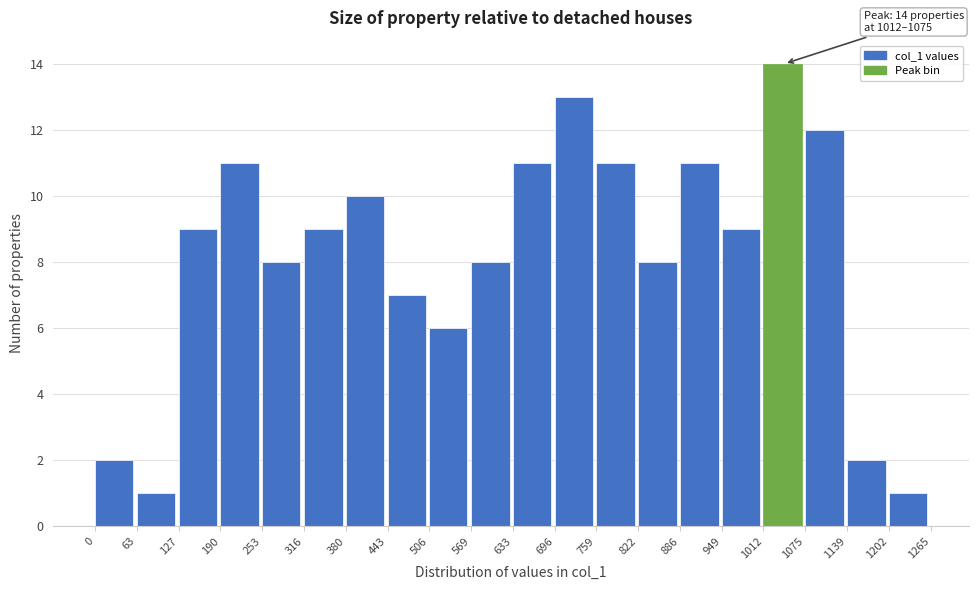

Over which range of the x-axis is the bar tallest?

1012 to 1075